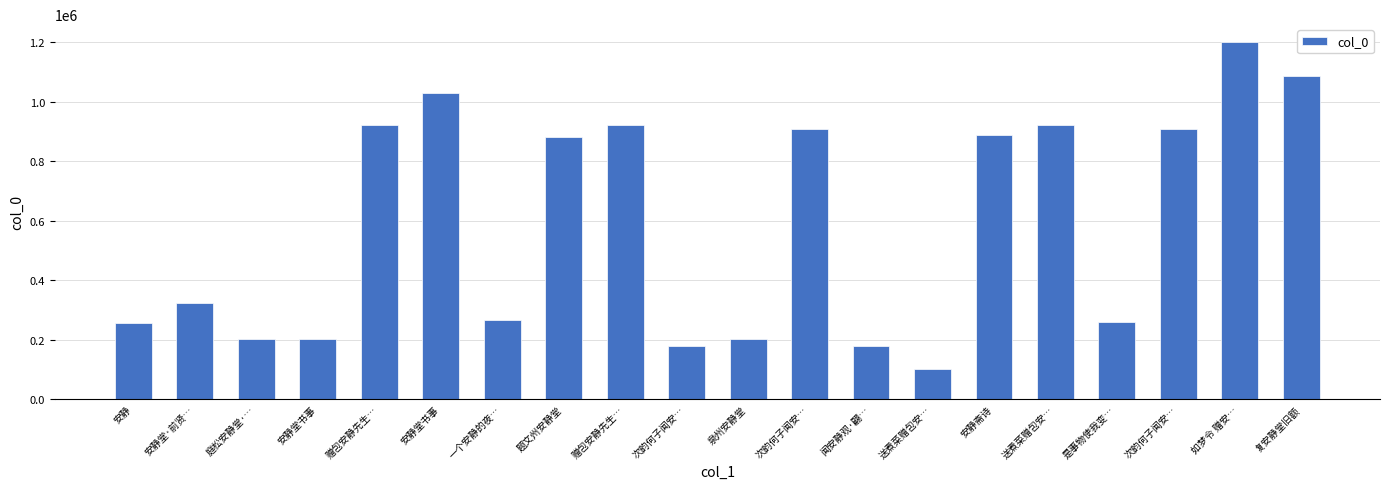

How many distinct data groups are displayed?

1